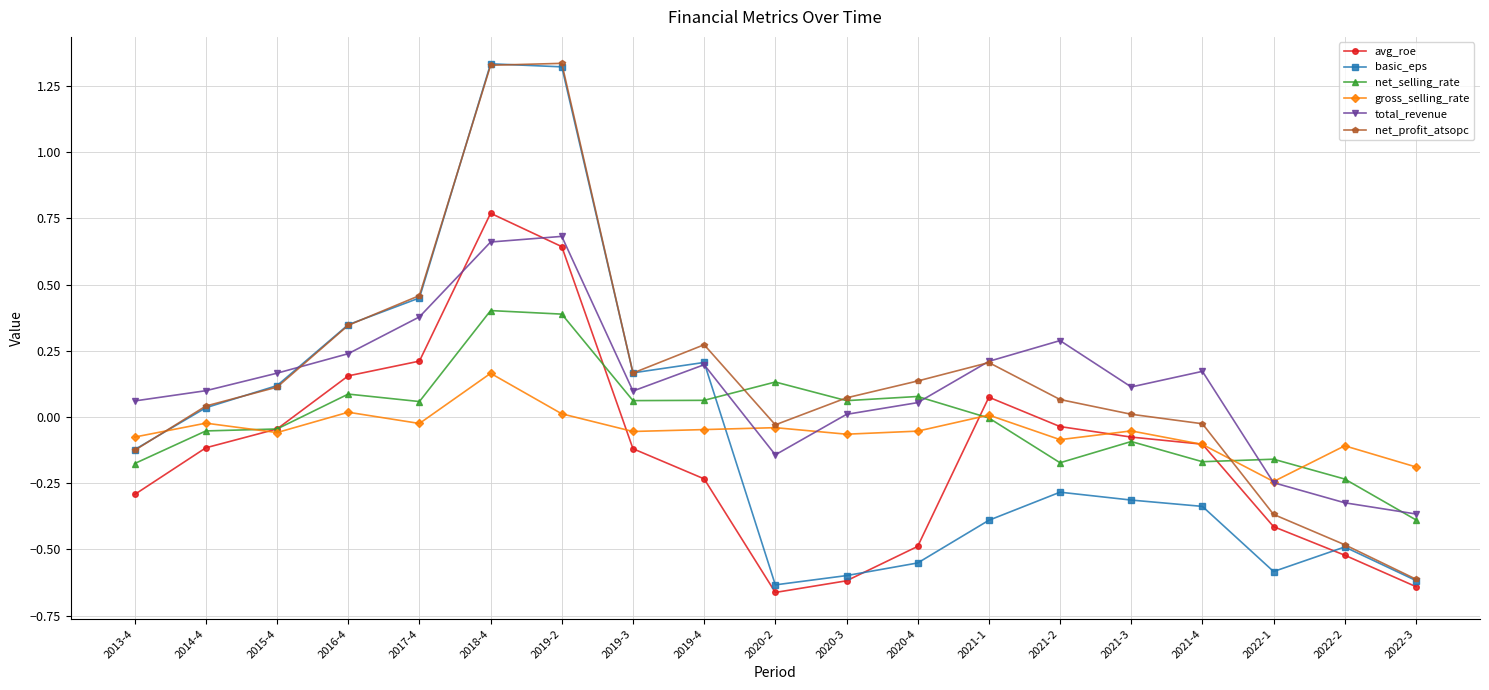

What are all the series names shown in the legend?

avg_roe, basic_eps, net_selling_rate, gross_selling_rate, total_revenue, net_profit_atsopc